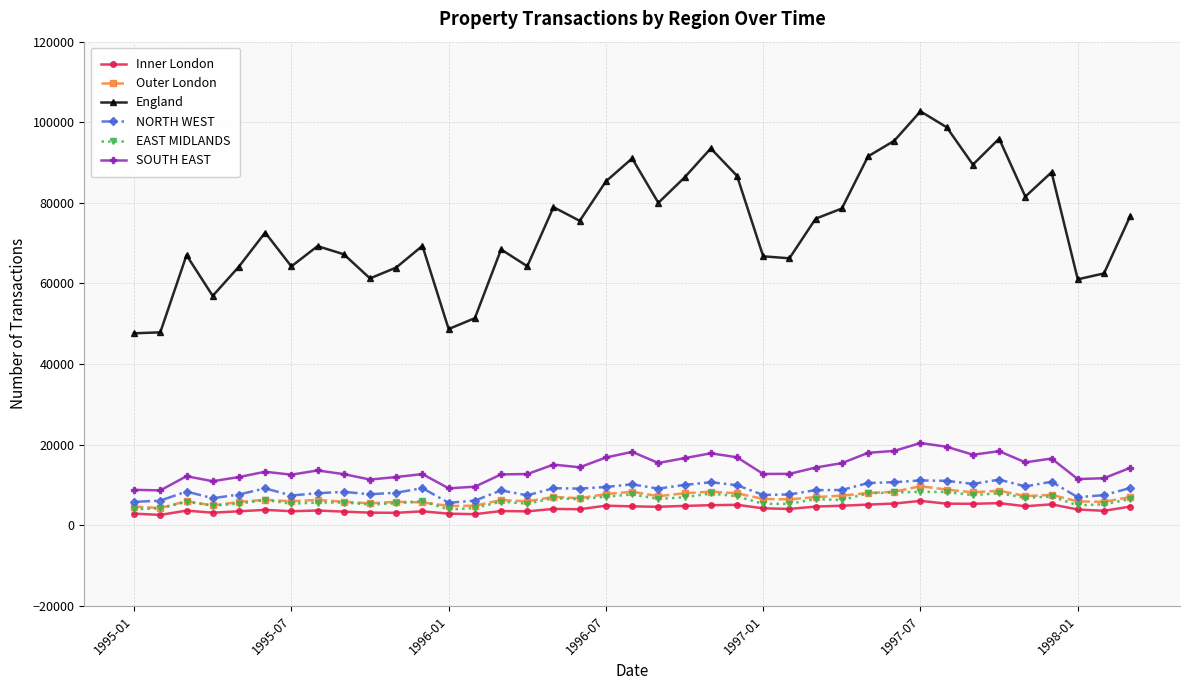

What is the value of the SOUTH EAST point at the 15th from the left?

12633